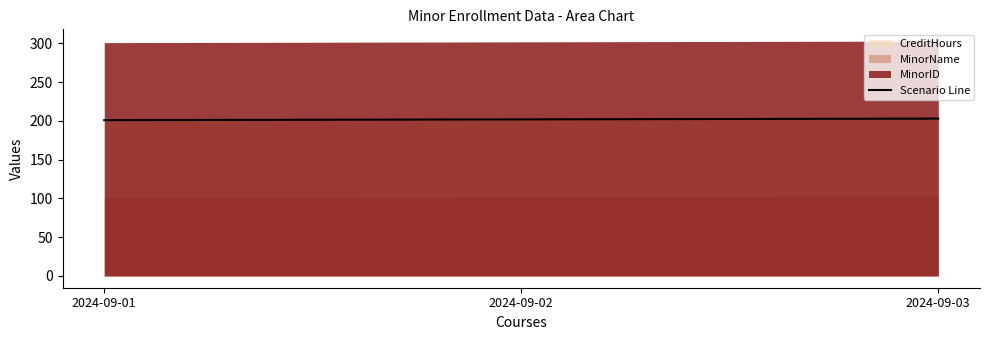

Between 2024-09-01 and 2024-09-03, which is larger?

2024-09-03